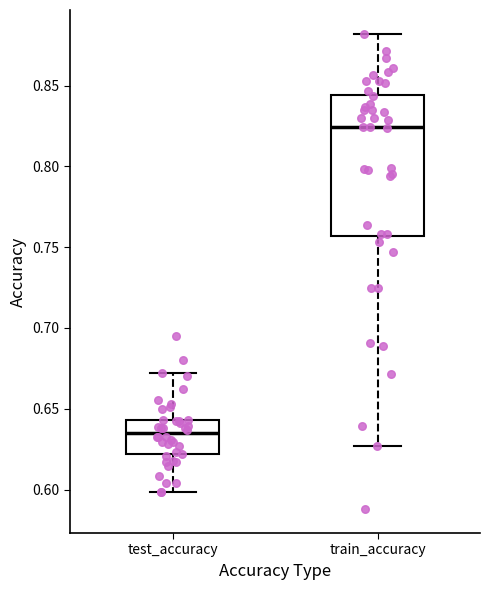

Reading left to right, transcribe this box plot: for each box, give where its median line is, the range the box spans, and where its two whiskers end, as read against the y-axis. The values are not printed on the chart, so give them approximately, as read against the axis.

test_accuracy: median 0.635, box 0.620 to 0.645, whiskers 0.600 to 0.670
train_accuracy: median 0.825, box 0.755 to 0.845, whiskers 0.625 to 0.880